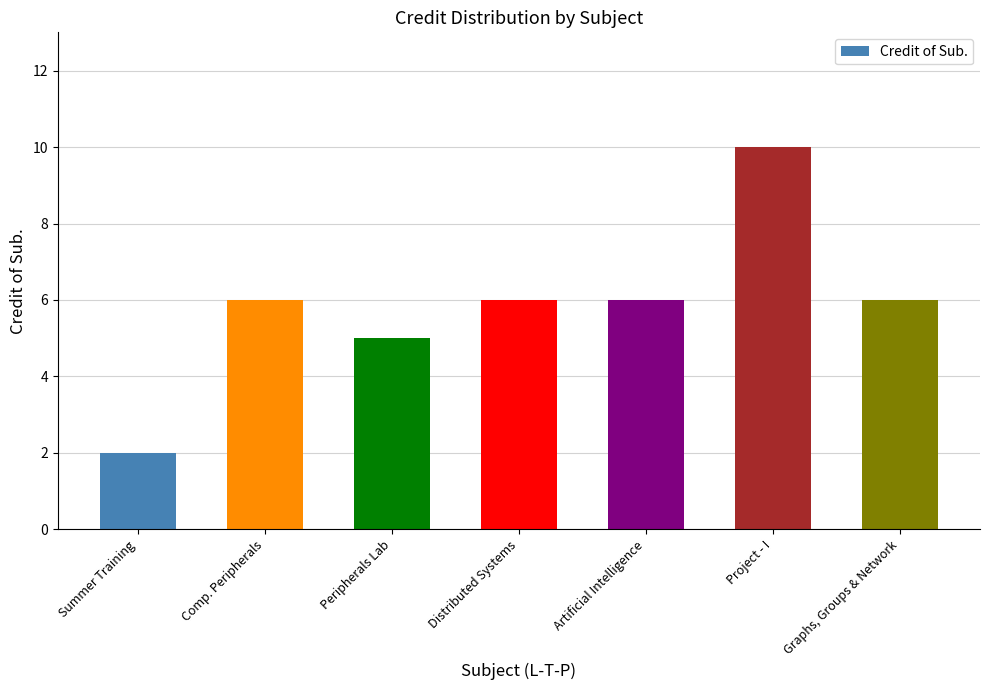

Are the bars grouped side by side (vs. stacked)?

No